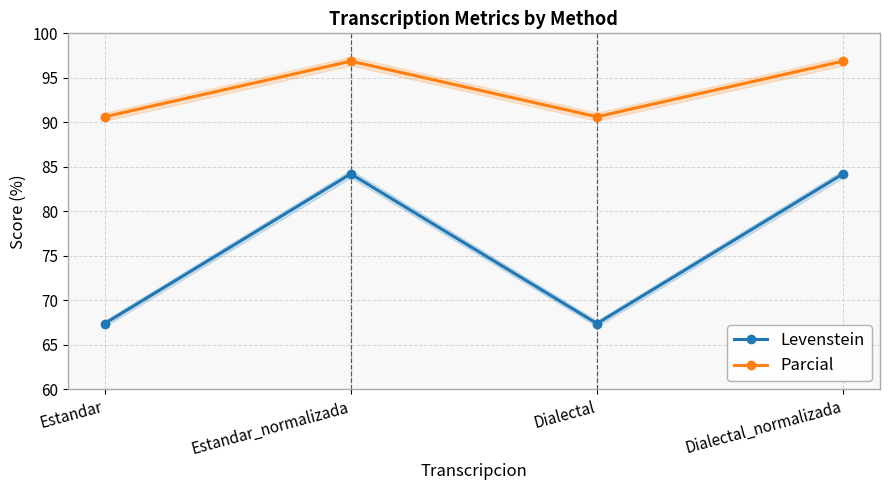

What are all the series names shown in the legend?

Levenstein, Parcial